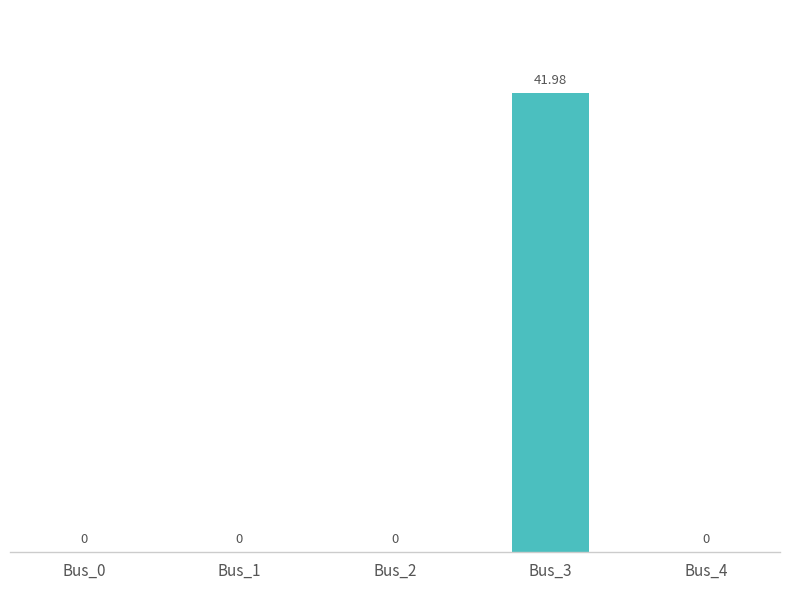

Reading right to left, extract all data points from this chart.

0.0	42.0	0.0	0.0	0.0